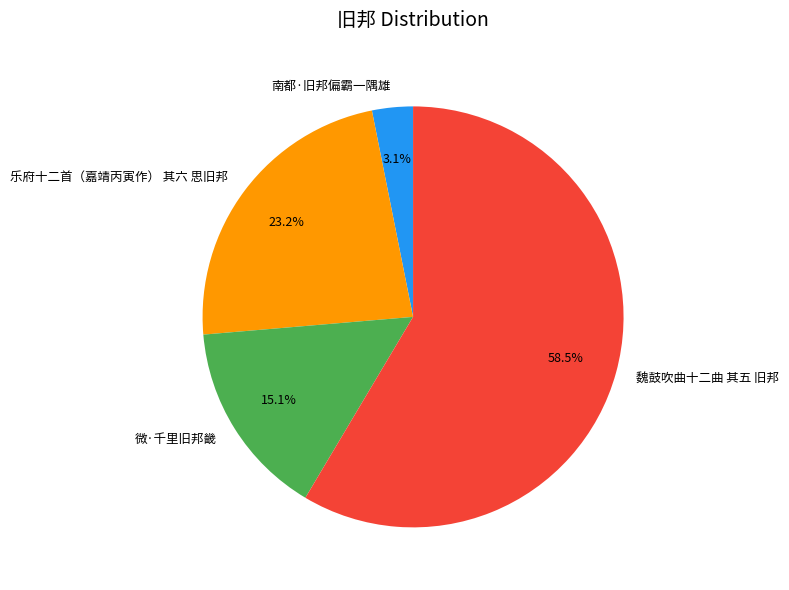

Between 南都·旧邦偏霸一隅雄 and 乐府十二首（嘉靖丙寅作） 其六 思旧邦, which is larger?

乐府十二首（嘉靖丙寅作） 其六 思旧邦